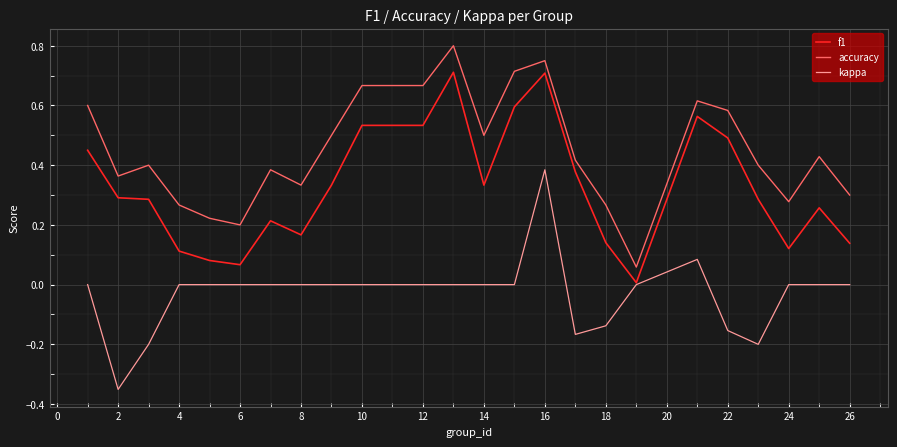

How many kappa values are between 0 and 1?

18